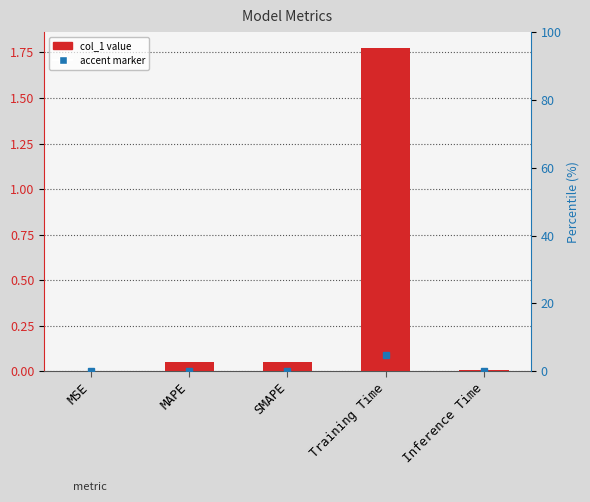

List the labels in order of value, largest first.

Training Time, SMAPE, MAPE, Inference Time, MSE